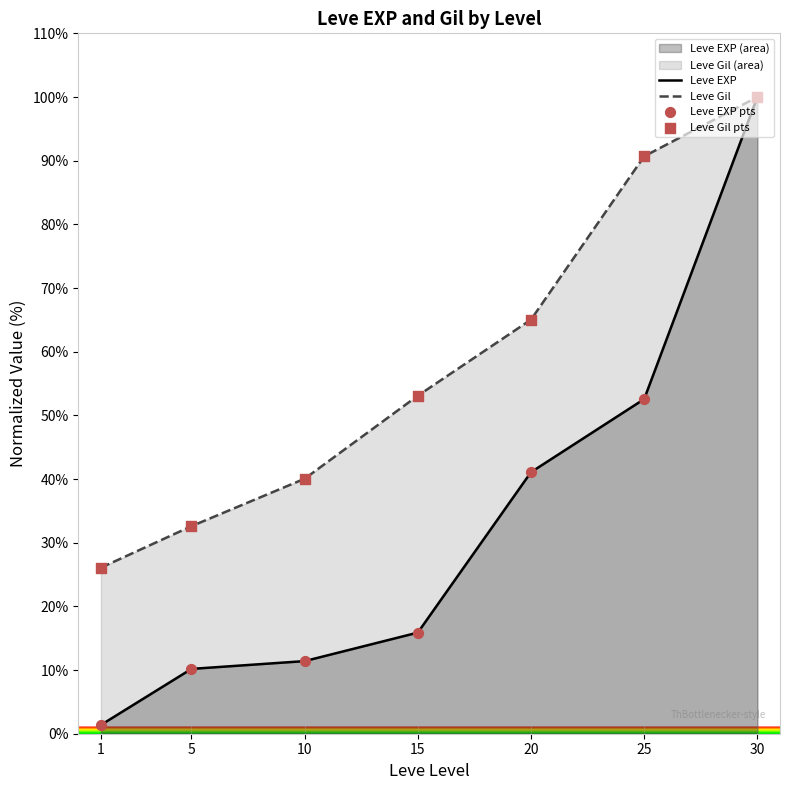

Which series has the largest total across all categories?

Leve Gil